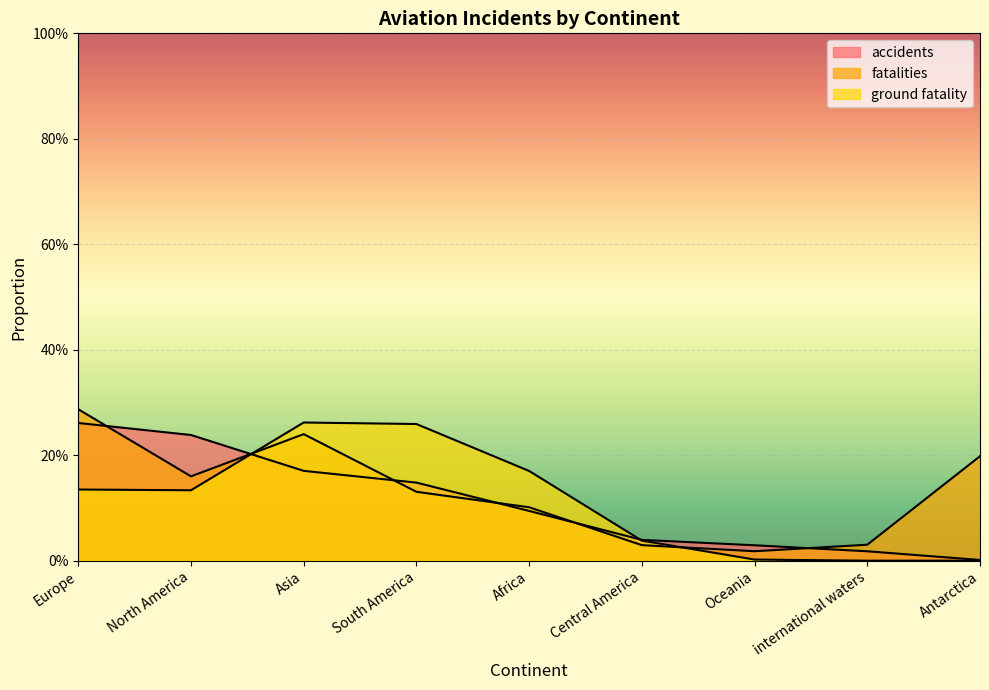

Reading left to right, extract all data points from this chart.

accidents: 0.3	0.2	0.2	0.1	0.1	0.0	0.0	0.0	0.0
fatalities: 0.3	0.2	0.2	0.1	0.1	0.0	0.0	0.0	0.2
ground fatality: 0.1	0.1	0.3	0.3	0.2	0.0	0.0	0.0	0.0